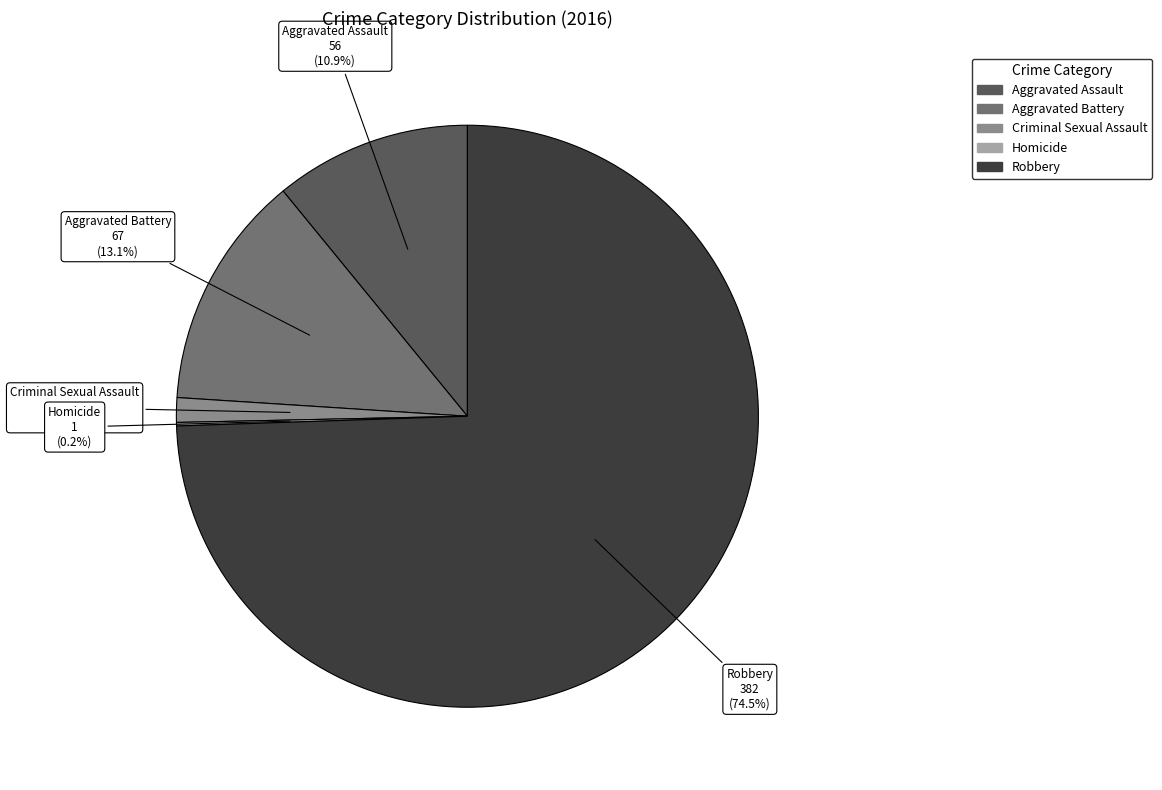

Which category has the biggest portion of the pie?

Robbery